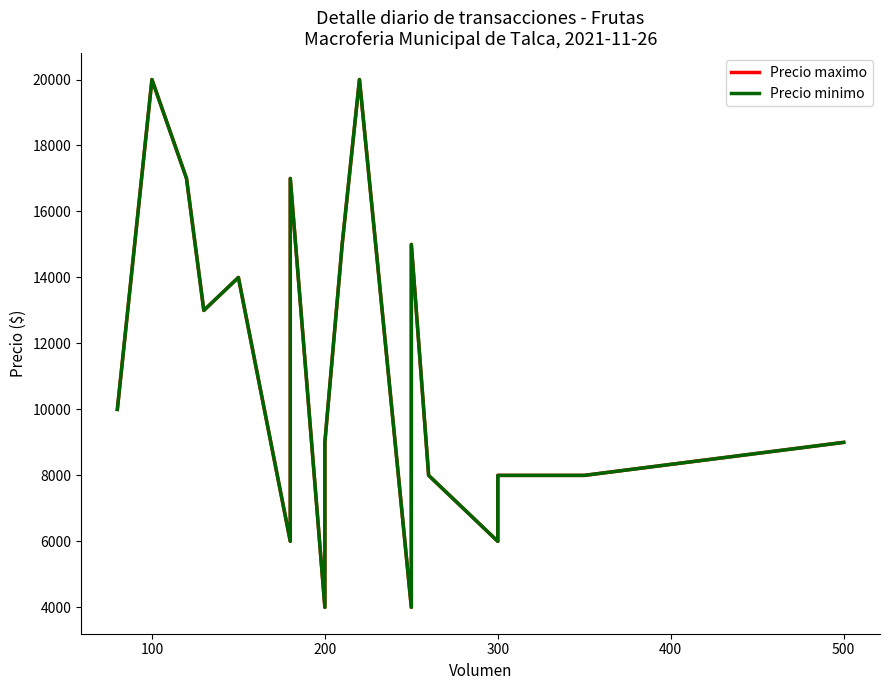

At which category does the chart reach its peak across all series?

100